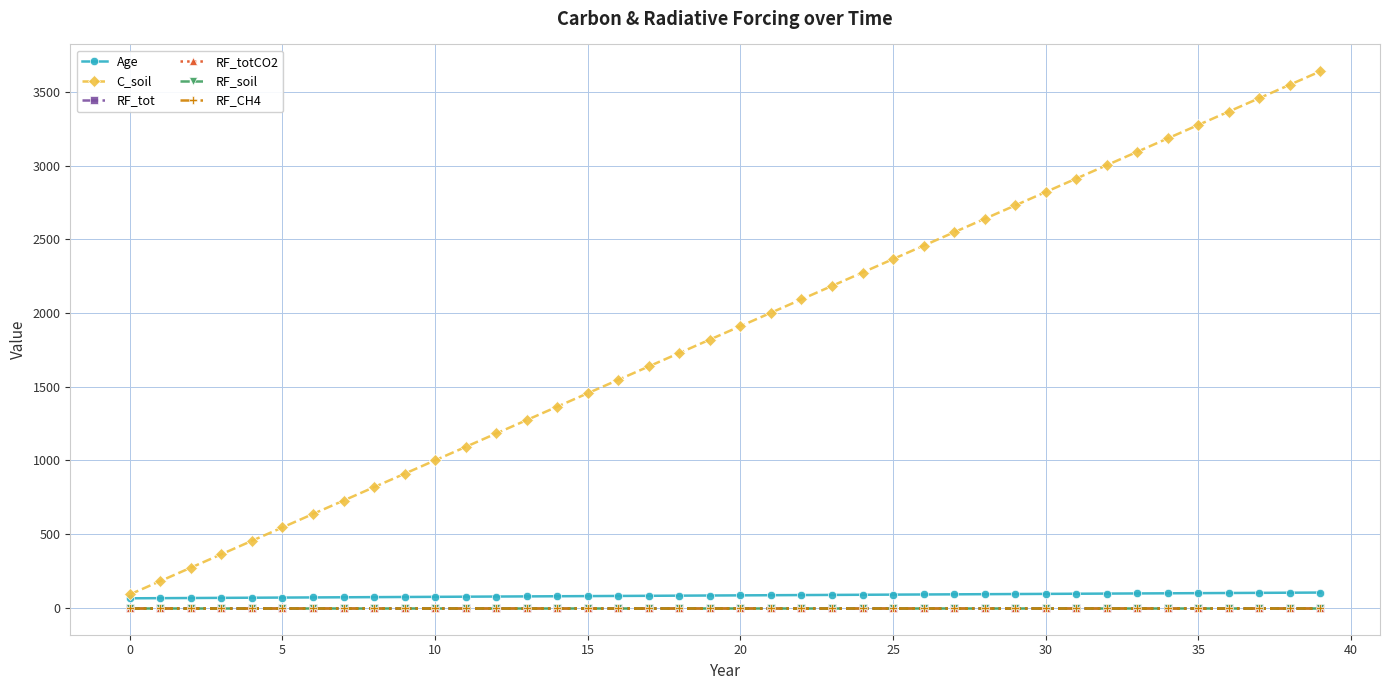

Is this an area chart (filled region under the line)?

No